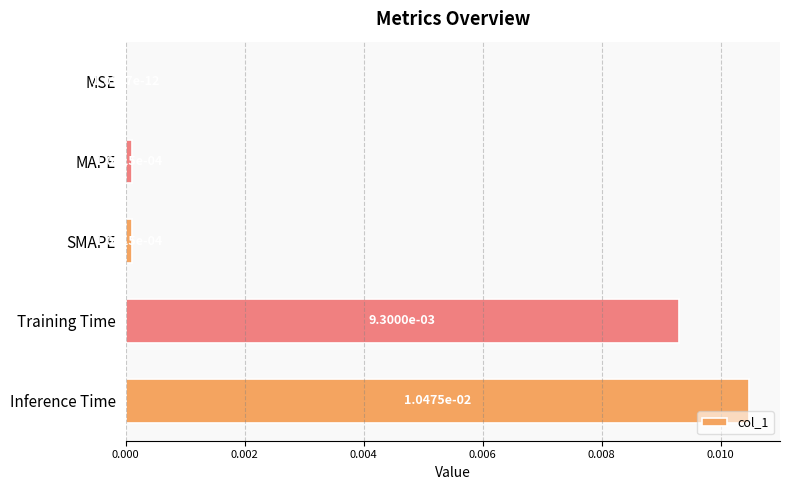

Where is the data nearest to the value 0?

MSE